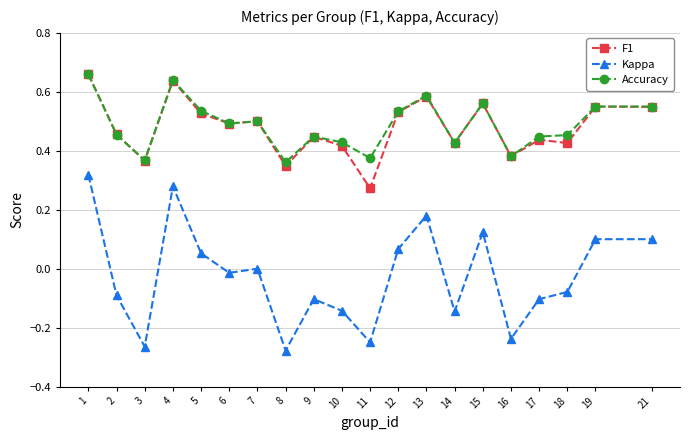

True or false: F1 and Kappa intersect in this chart.

False